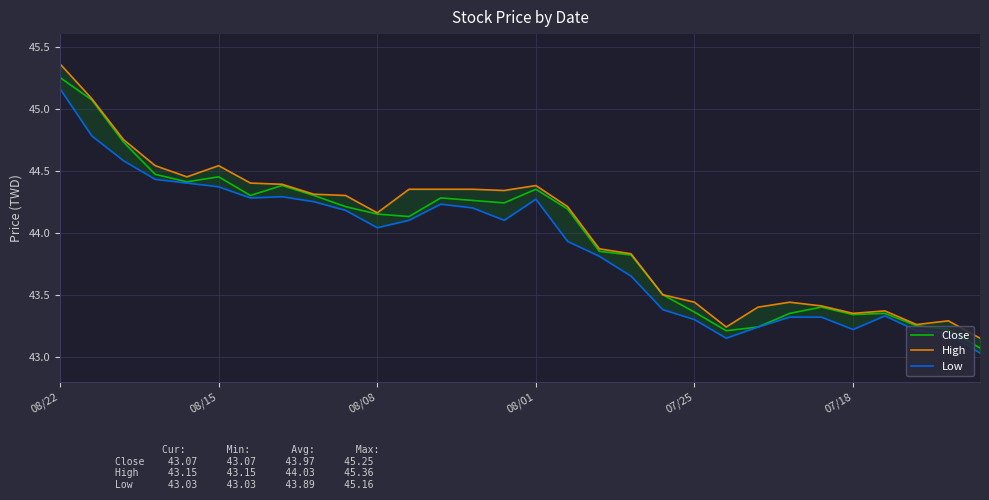

How many values in the Low series are below 44?

14